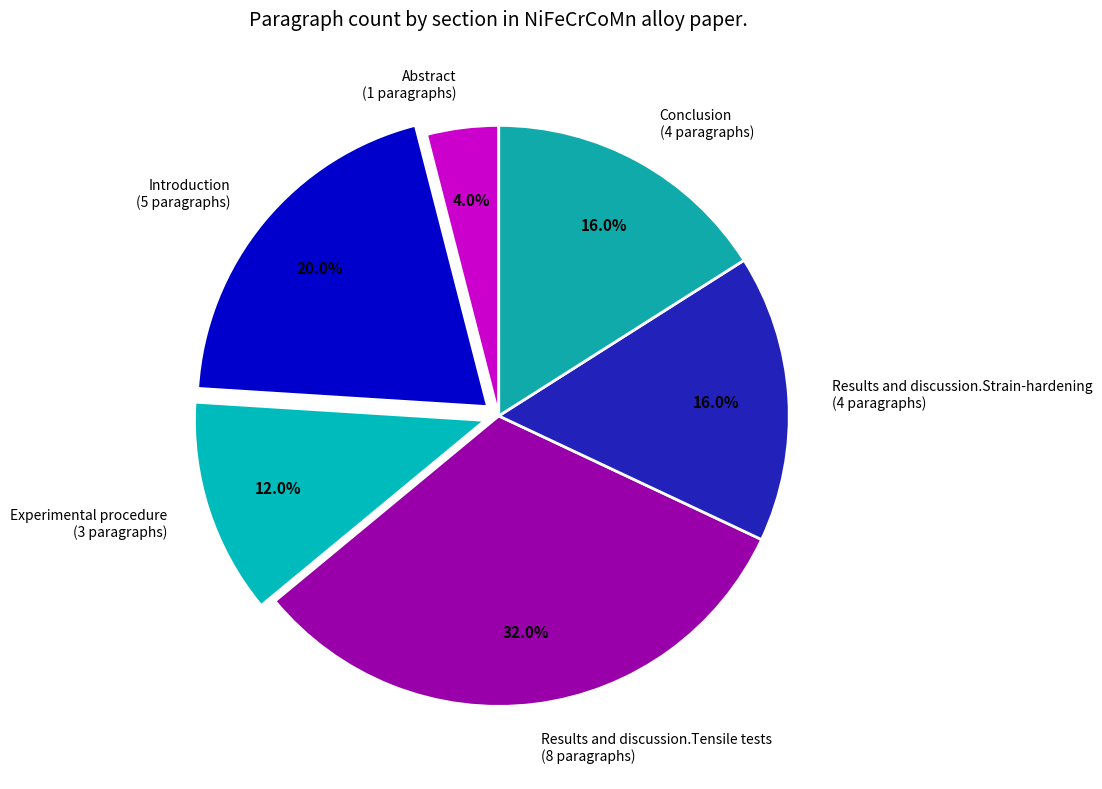

To the nearest percent, what is the difference between the Abstract and Results and discussion.Tensile tests slice percentages?

28%